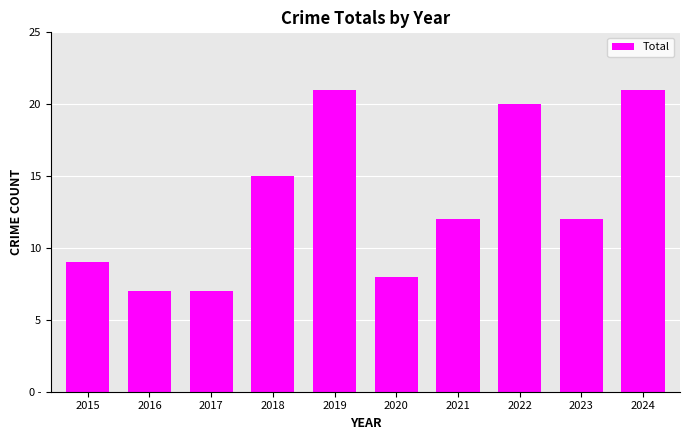

How many bars are there in total?

10